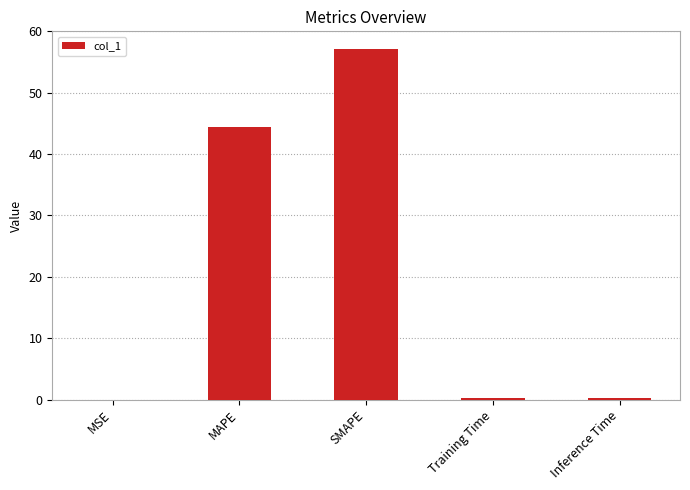

What is the sum of the values at SMAPE and Inference Time?

57.3